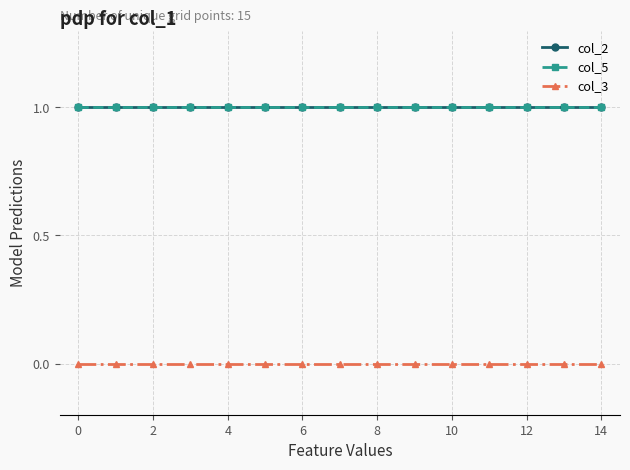

Does the chart have visible grid lines?

Yes